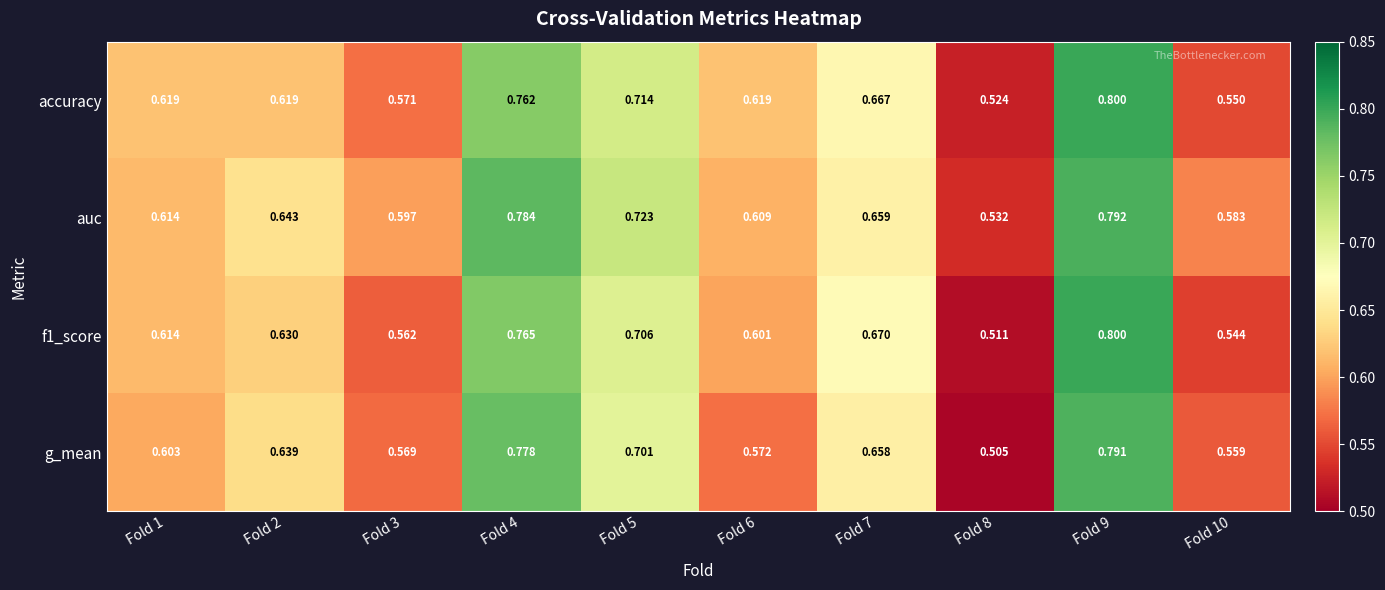

Which series has the largest total across all categories?

auc